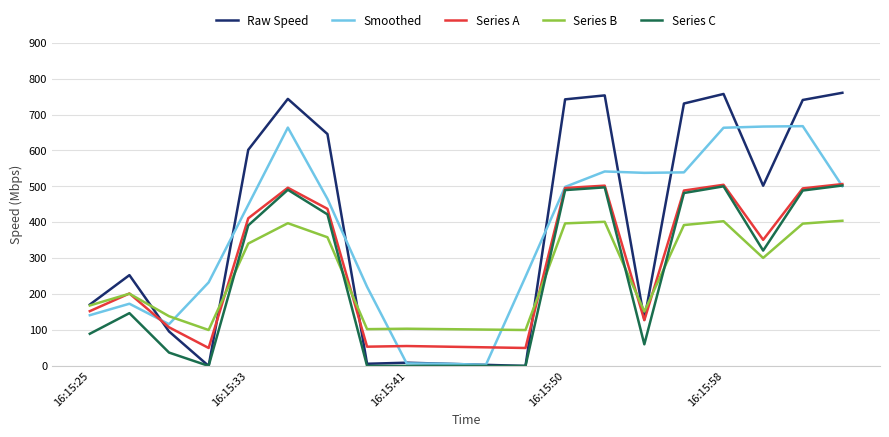

Which series has the largest range (max minus min)?

Raw Speed